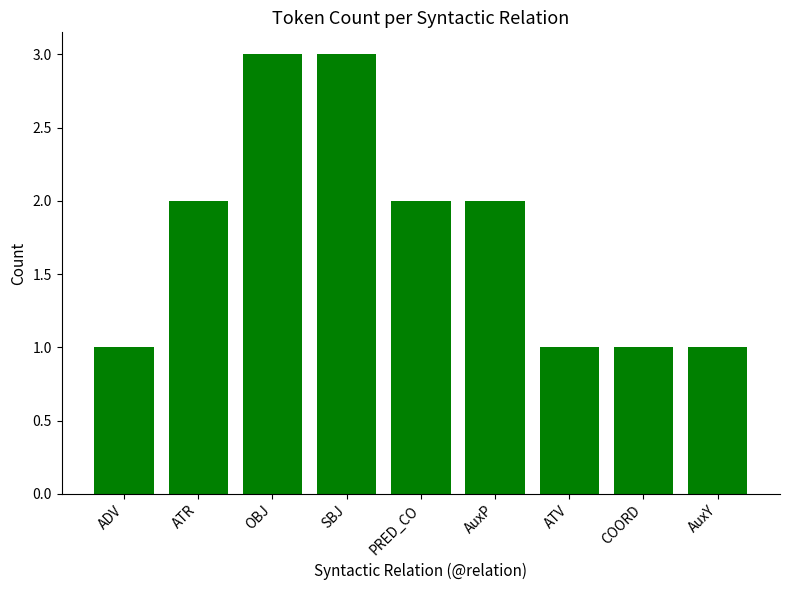

Reading right to left, extract all data points from this chart.

1	1	1	2	2	3	3	2	1